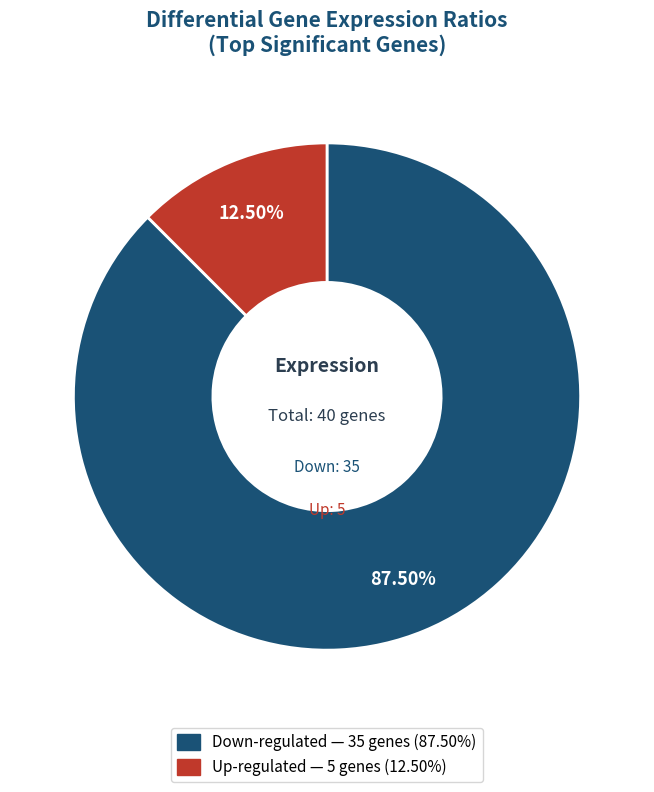

Is there any slice that represents more than half of the pie?

Yes